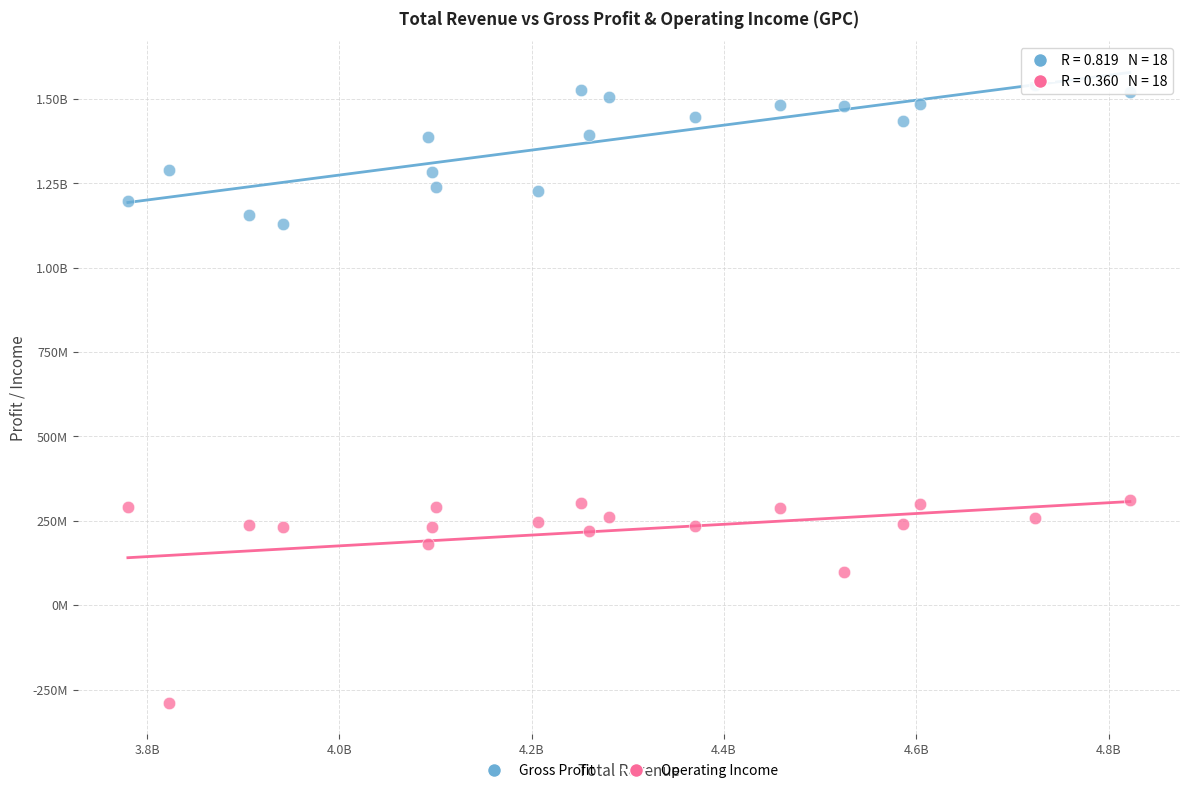

What are all the series names shown in the legend?

Gross Profit, Operating Income